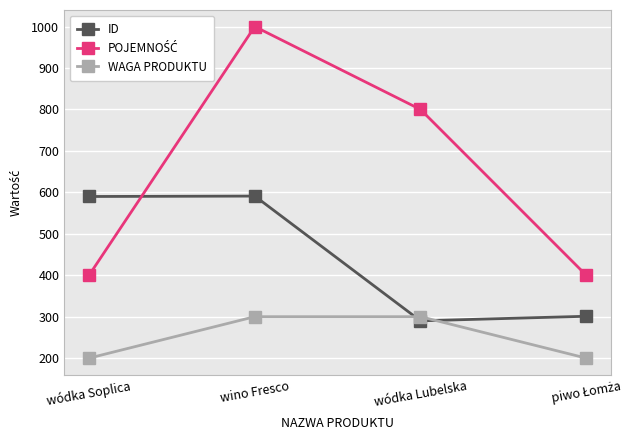

What is the difference between the highest and lowest values at wódka Soplica?

390